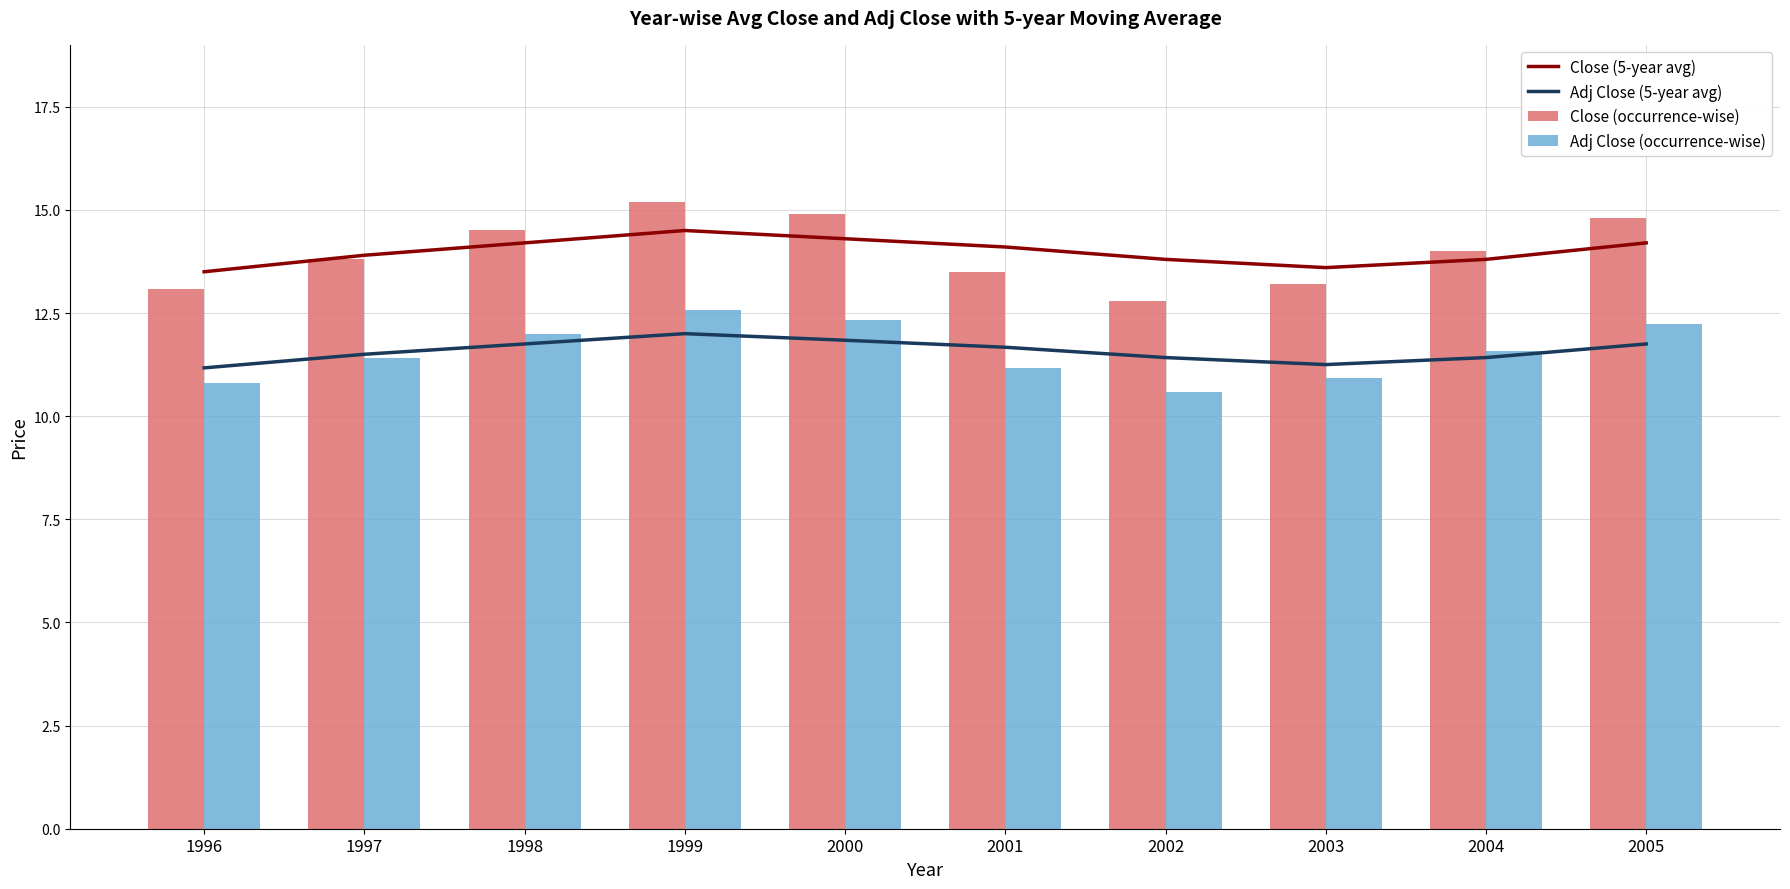

What is the maximum value for Adj Close (occurrence-wise)?

12.6